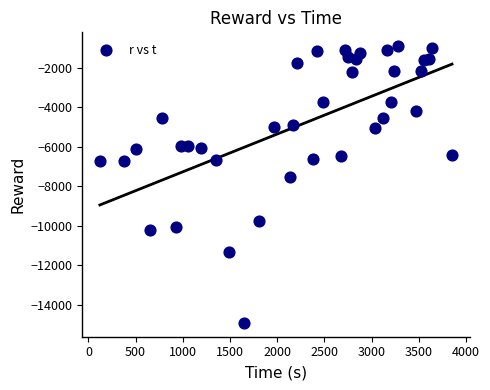

What Y value in the scatter plot is closest to -7920?

-7557.8